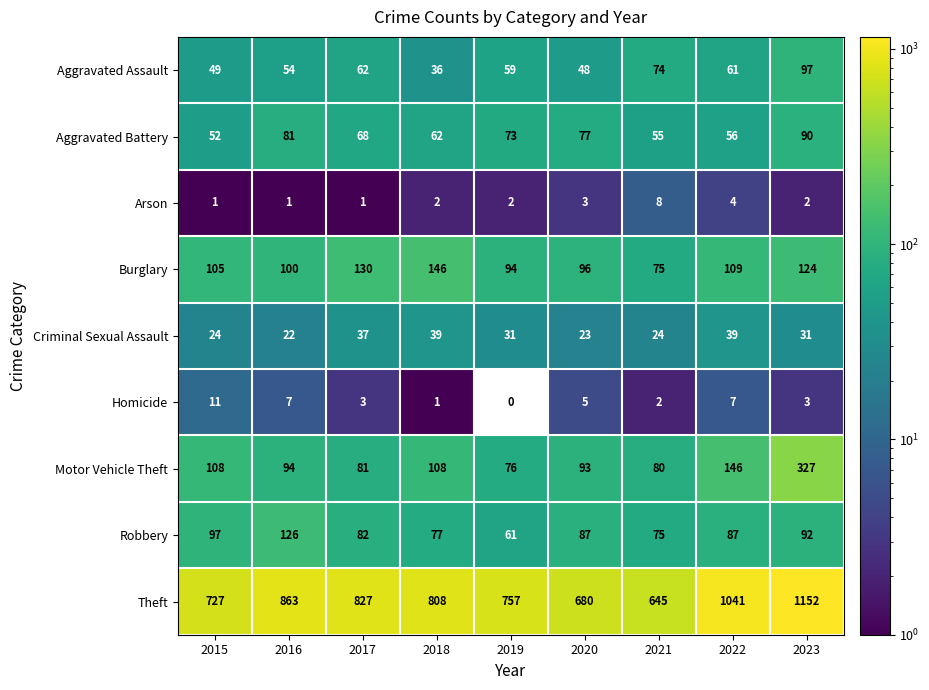

Which series has the widest spread of values?

Theft